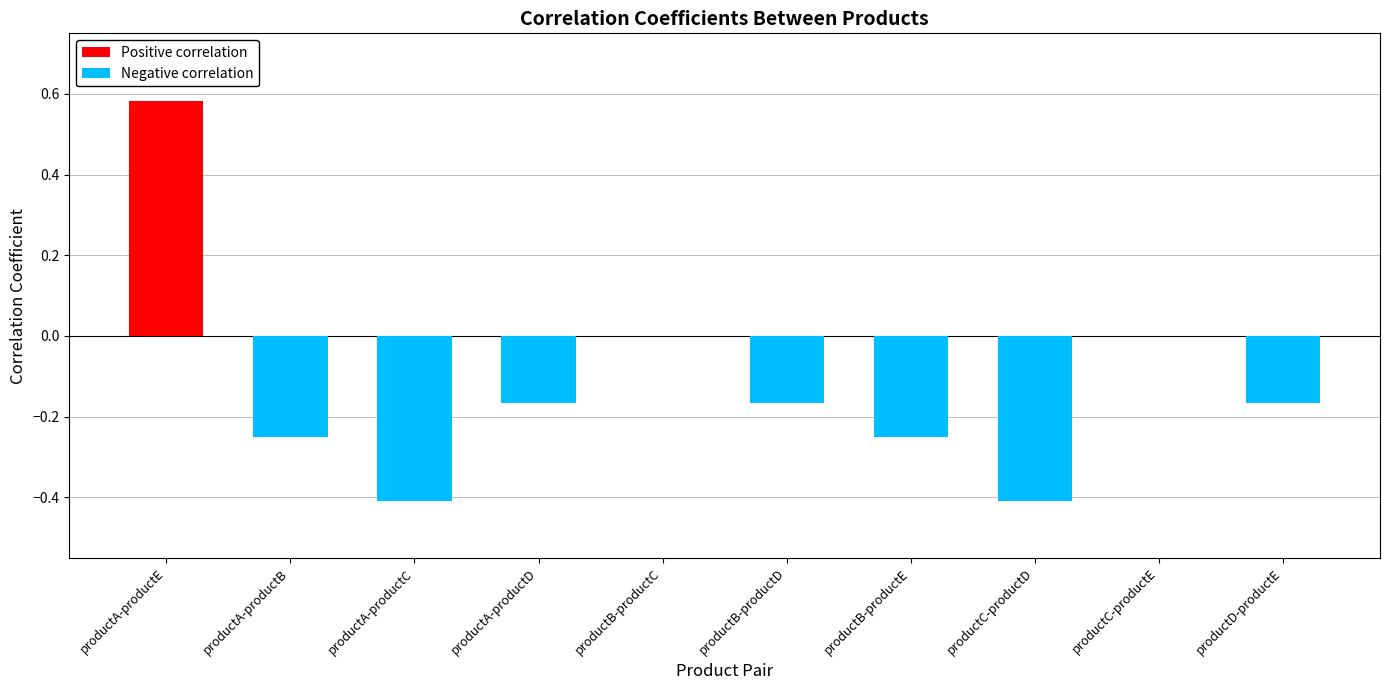

Rank the series by their maximum value, from lowest to highest.

Negative correlation, Positive correlation